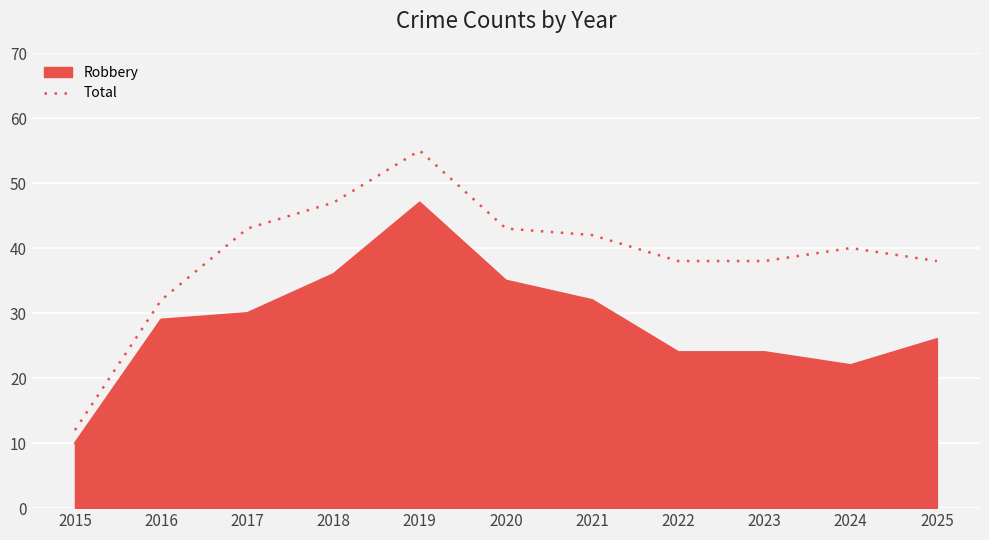

At which category does the chart reach its minimum across all series?

2015